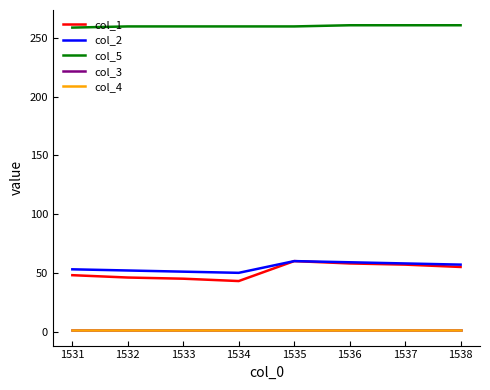

Is this an area chart (filled region under the line)?

No